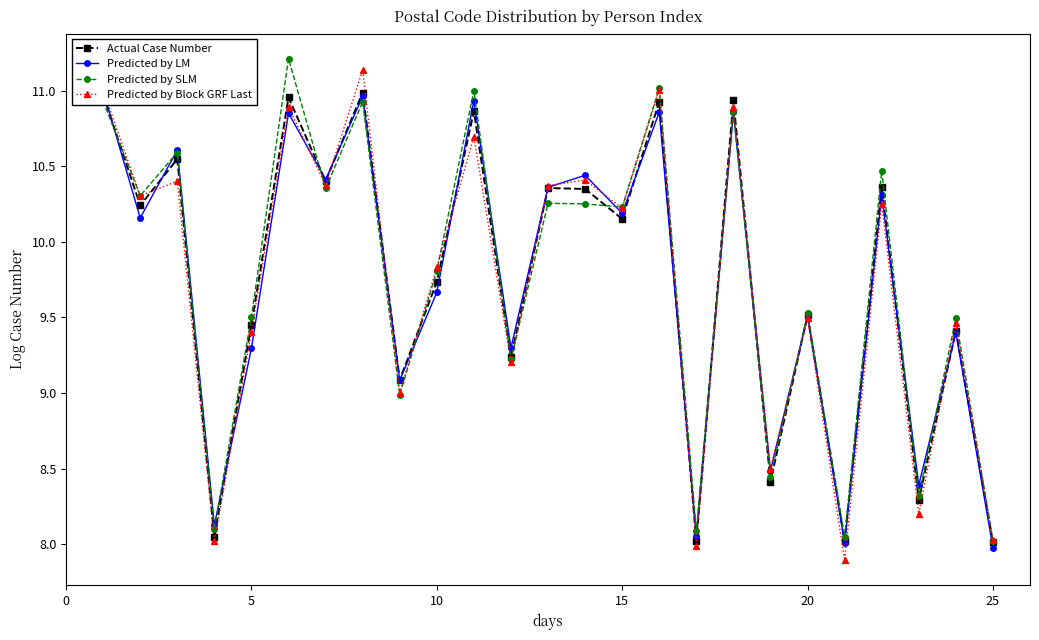

How many data points in Actual Case Number are less than 10?

12